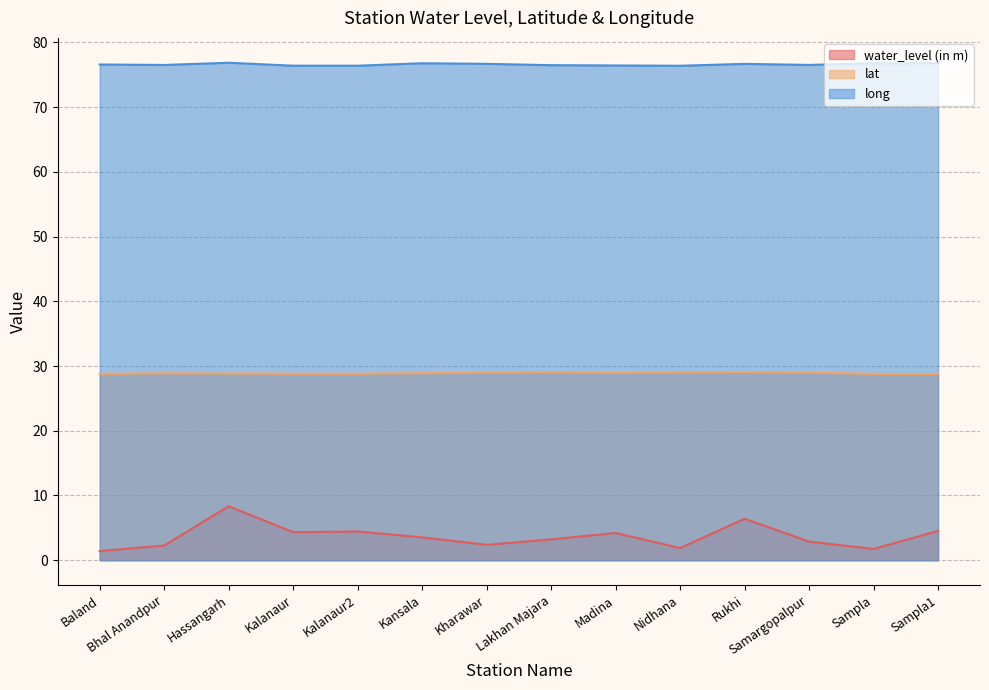

Does the chart display data point markers on the line(s)?

No